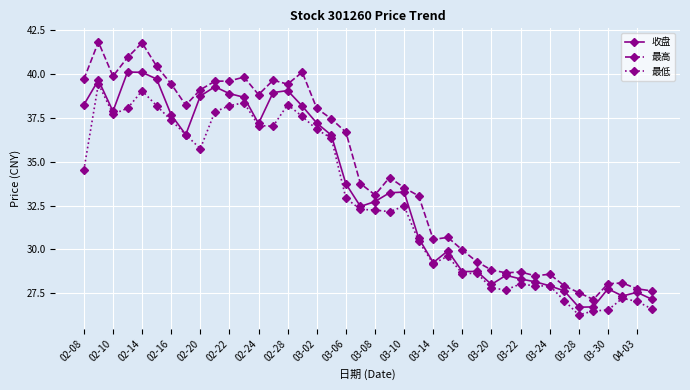

Which series has the largest range (max minus min)?

最高